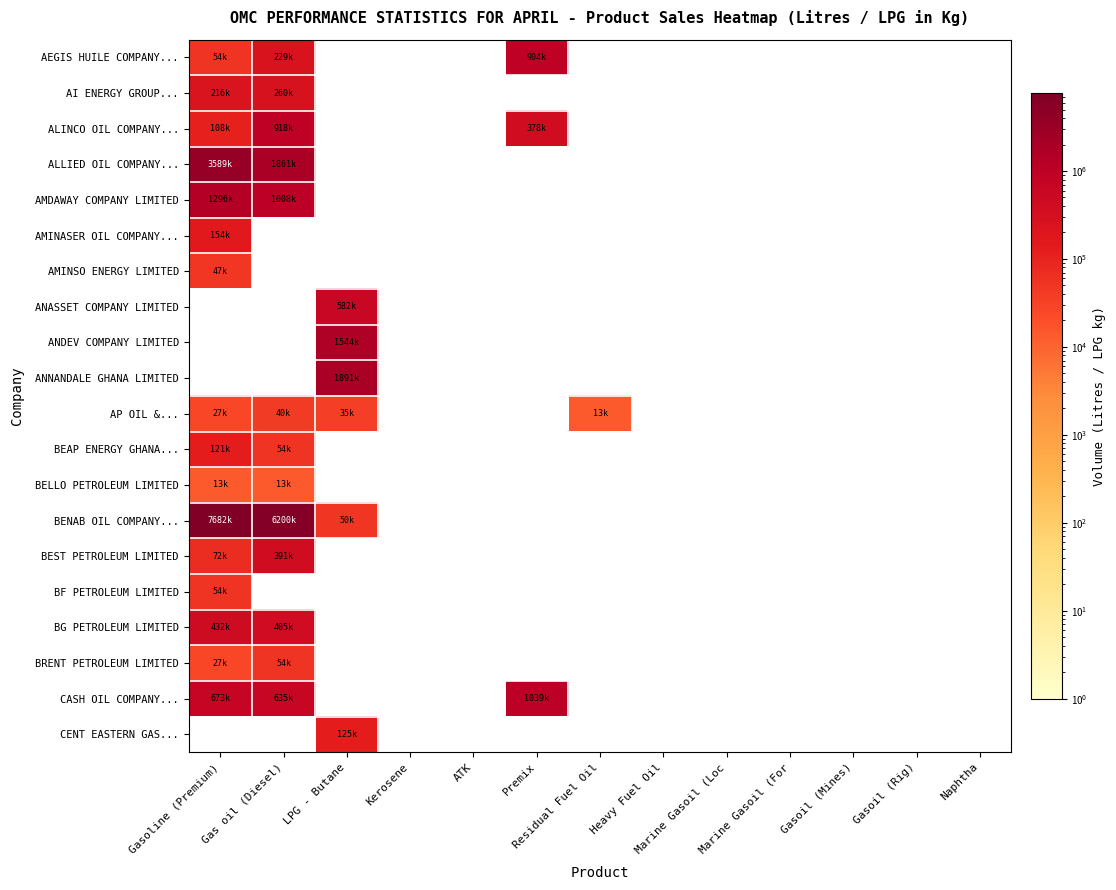

Reading left to right, what are all the values shown in this chart?

AEGIS HUILE COMPANY...: Gasoline (Premium)=54000	Gas oil (Diesel)=229500	LPG - Butane=0	Kerosene=0	ATK=0	Premix=904500	Residual Fuel Oil=0	Heavy Fuel Oil=0	Marine Gasoil (Loc=0	Marine Gasoil (For=0	Gasoil (Mines)=0	Gasoil (Rig)=0	Naphtha=0
AI ENERGY GROUP...: Gasoline (Premium)=216000	Gas oil (Diesel)=260000	LPG - Butane=0	Kerosene=0	ATK=0	Premix=0	Residual Fuel Oil=0	Heavy Fuel Oil=0	Marine Gasoil (Loc=0	Marine Gasoil (For=0	Gasoil (Mines)=0	Gasoil (Rig)=0	Naphtha=0
ALINCO OIL COMPANY...: Gasoline (Premium)=108000	Gas oil (Diesel)=918000	LPG - Butane=0	Kerosene=0	ATK=0	Premix=378000	Residual Fuel Oil=0	Heavy Fuel Oil=0	Marine Gasoil (Loc=0	Marine Gasoil (For=0	Gasoil (Mines)=0	Gasoil (Rig)=0	Naphtha=0
ALLIED OIL COMPANY...: Gasoline (Premium)=3589500	Gas oil (Diesel)=1861000	LPG - Butane=0	Kerosene=0	ATK=0	Premix=0	Residual Fuel Oil=0	Heavy Fuel Oil=0	Marine Gasoil (Loc=0	Marine Gasoil (For=0	Gasoil (Mines)=0	Gasoil (Rig)=0	Naphtha=0
AMDAWAY COMPANY LIMITED: Gasoline (Premium)=1296000	Gas oil (Diesel)=1008000	LPG - Butane=0	Kerosene=0	ATK=0	Premix=0	Residual Fuel Oil=0	Heavy Fuel Oil=0	Marine Gasoil (Loc=0	Marine Gasoil (For=0	Gasoil (Mines)=0	Gasoil (Rig)=0	Naphtha=0
AMINASER OIL COMPANY...: Gasoline (Premium)=154000	Gas oil (Diesel)=0	LPG - Butane=0	Kerosene=0	ATK=0	Premix=0	Residual Fuel Oil=0	Heavy Fuel Oil=0	Marine Gasoil (Loc=0	Marine Gasoil (For=0	Gasoil (Mines)=0	Gasoil (Rig)=0	Naphtha=0
AMINSO ENERGY LIMITED: Gasoline (Premium)=47000	Gas oil (Diesel)=0	LPG - Butane=0	Kerosene=0	ATK=0	Premix=0	Residual Fuel Oil=0	Heavy Fuel Oil=0	Marine Gasoil (Loc=0	Marine Gasoil (For=0	Gasoil (Mines)=0	Gasoil (Rig)=0	Naphtha=0
ANASSET COMPANY LIMITED: Gasoline (Premium)=0	Gas oil (Diesel)=0	LPG - Butane=582970	Kerosene=0	ATK=0	Premix=0	Residual Fuel Oil=0	Heavy Fuel Oil=0	Marine Gasoil (Loc=0	Marine Gasoil (For=0	Gasoil (Mines)=0	Gasoil (Rig)=0	Naphtha=0
ANDEV COMPANY LIMITED: Gasoline (Premium)=0	Gas oil (Diesel)=0	LPG - Butane=1544450	Kerosene=0	ATK=0	Premix=0	Residual Fuel Oil=0	Heavy Fuel Oil=0	Marine Gasoil (Loc=0	Marine Gasoil (For=0	Gasoil (Mines)=0	Gasoil (Rig)=0	Naphtha=0
ANNANDALE GHANA LIMITED: Gasoline (Premium)=0	Gas oil (Diesel)=0	LPG - Butane=1891390	Kerosene=0	ATK=0	Premix=0	Residual Fuel Oil=0	Heavy Fuel Oil=0	Marine Gasoil (Loc=0	Marine Gasoil (For=0	Gasoil (Mines)=0	Gasoil (Rig)=0	Naphtha=0
AP OIL &...: Gasoline (Premium)=27000	Gas oil (Diesel)=40500	LPG - Butane=35660	Kerosene=0	ATK=0	Premix=0	Residual Fuel Oil=13500	Heavy Fuel Oil=0	Marine Gasoil (Loc=0	Marine Gasoil (For=0	Gasoil (Mines)=0	Gasoil (Rig)=0	Naphtha=0
BEAP ENERGY GHANA...: Gasoline (Premium)=121500	Gas oil (Diesel)=54000	LPG - Butane=0	Kerosene=0	ATK=0	Premix=0	Residual Fuel Oil=0	Heavy Fuel Oil=0	Marine Gasoil (Loc=0	Marine Gasoil (For=0	Gasoil (Mines)=0	Gasoil (Rig)=0	Naphtha=0
BELLO PETROLEUM LIMITED: Gasoline (Premium)=13500	Gas oil (Diesel)=13500	LPG - Butane=0	Kerosene=0	ATK=0	Premix=0	Residual Fuel Oil=0	Heavy Fuel Oil=0	Marine Gasoil (Loc=0	Marine Gasoil (For=0	Gasoil (Mines)=0	Gasoil (Rig)=0	Naphtha=0
BENAB OIL COMPANY...: Gasoline (Premium)=7682500	Gas oil (Diesel)=6200500	LPG - Butane=50720	Kerosene=0	ATK=0	Premix=0	Residual Fuel Oil=0	Heavy Fuel Oil=0	Marine Gasoil (Loc=0	Marine Gasoil (For=0	Gasoil (Mines)=0	Gasoil (Rig)=0	Naphtha=0
BEST PETROLEUM LIMITED: Gasoline (Premium)=72000	Gas oil (Diesel)=391500	LPG - Butane=0	Kerosene=0	ATK=0	Premix=0	Residual Fuel Oil=0	Heavy Fuel Oil=0	Marine Gasoil (Loc=0	Marine Gasoil (For=0	Gasoil (Mines)=0	Gasoil (Rig)=0	Naphtha=0
BF PETROLEUM LIMITED: Gasoline (Premium)=54000	Gas oil (Diesel)=0	LPG - Butane=0	Kerosene=0	ATK=0	Premix=0	Residual Fuel Oil=0	Heavy Fuel Oil=0	Marine Gasoil (Loc=0	Marine Gasoil (For=0	Gasoil (Mines)=0	Gasoil (Rig)=0	Naphtha=0
BG PETROLEUM LIMITED: Gasoline (Premium)=432000	Gas oil (Diesel)=405000	LPG - Butane=0	Kerosene=0	ATK=0	Premix=0	Residual Fuel Oil=0	Heavy Fuel Oil=0	Marine Gasoil (Loc=0	Marine Gasoil (For=0	Gasoil (Mines)=0	Gasoil (Rig)=0	Naphtha=0
BRENT PETROLEUM LIMITED: Gasoline (Premium)=27000	Gas oil (Diesel)=54000	LPG - Butane=0	Kerosene=0	ATK=0	Premix=0	Residual Fuel Oil=0	Heavy Fuel Oil=0	Marine Gasoil (Loc=0	Marine Gasoil (For=0	Gasoil (Mines)=0	Gasoil (Rig)=0	Naphtha=0
CASH OIL COMPANY...: Gasoline (Premium)=673000	Gas oil (Diesel)=635000	LPG - Butane=0	Kerosene=0	ATK=0	Premix=1039500	Residual Fuel Oil=0	Heavy Fuel Oil=0	Marine Gasoil (Loc=0	Marine Gasoil (For=0	Gasoil (Mines)=0	Gasoil (Rig)=0	Naphtha=0
CENT EASTERN GAS...: Gasoline (Premium)=0	Gas oil (Diesel)=0	LPG - Butane=125350	Kerosene=0	ATK=0	Premix=0	Residual Fuel Oil=0	Heavy Fuel Oil=0	Marine Gasoil (Loc=0	Marine Gasoil (For=0	Gasoil (Mines)=0	Gasoil (Rig)=0	Naphtha=0